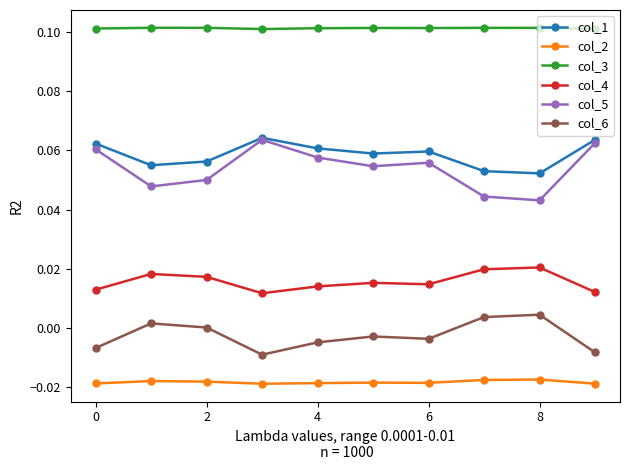

True or false: col_5 and col_6 intersect in this chart.

False